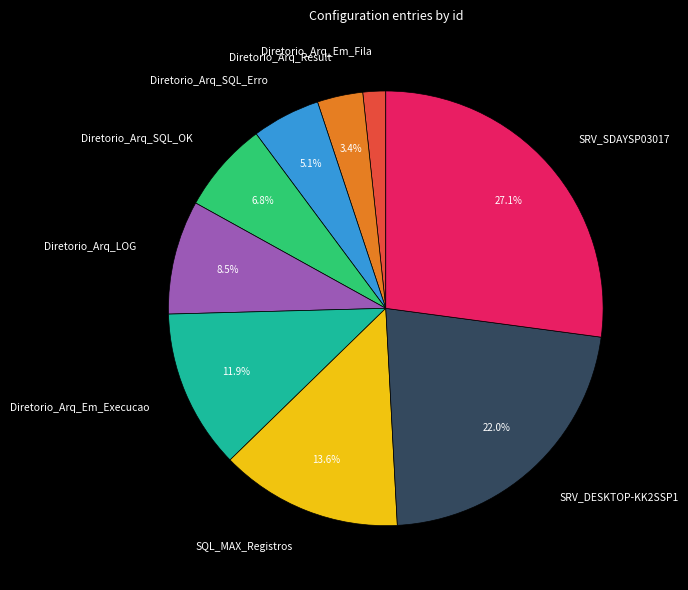

Is it true that SQL_MAX_Registros is 14% of the pie?

True